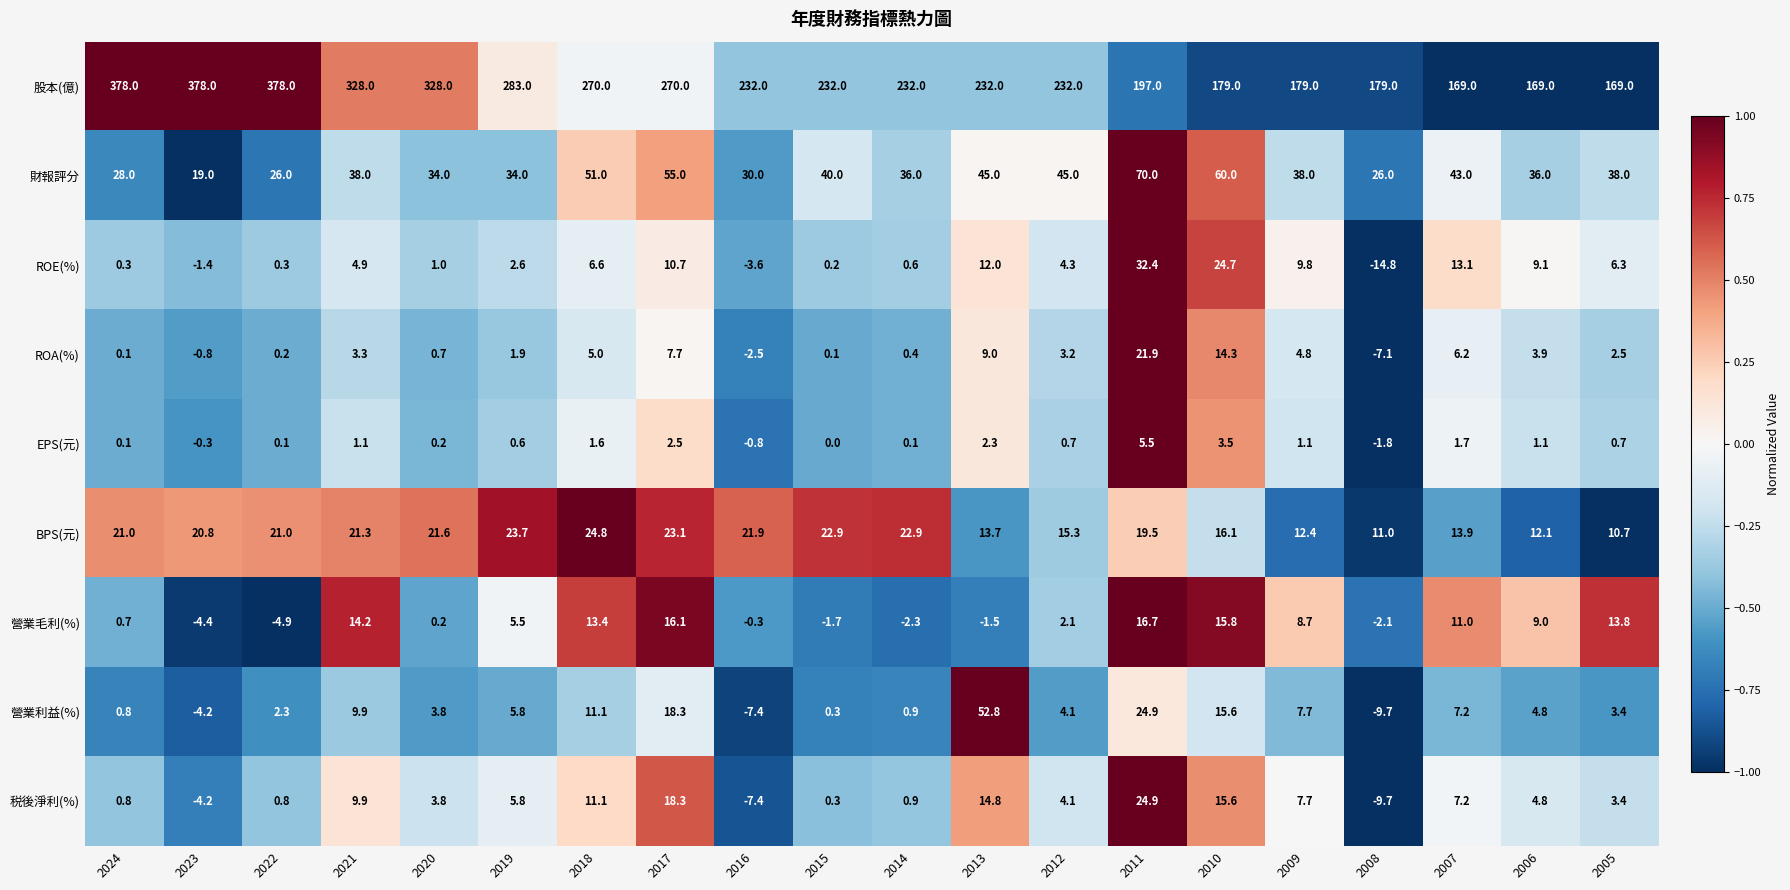

List the series in order of their peak value, highest first.

股本(億), 財報評分, 營業利益(%), ROE(%), 税後淨利(%), BPS(元), ROA(%), 營業毛利(%), EPS(元)